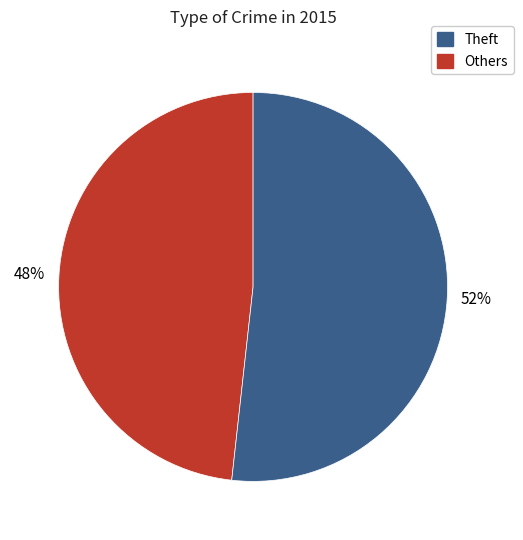

To the nearest percent, what is the average slice percentage?

50%